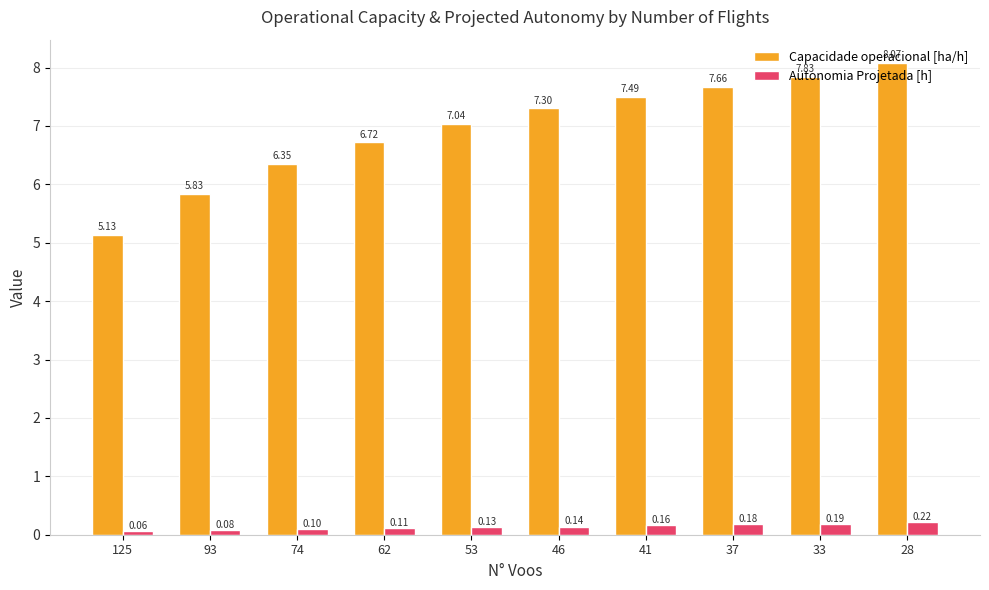

What is the spread (max minus min) of values at 62?

6.6